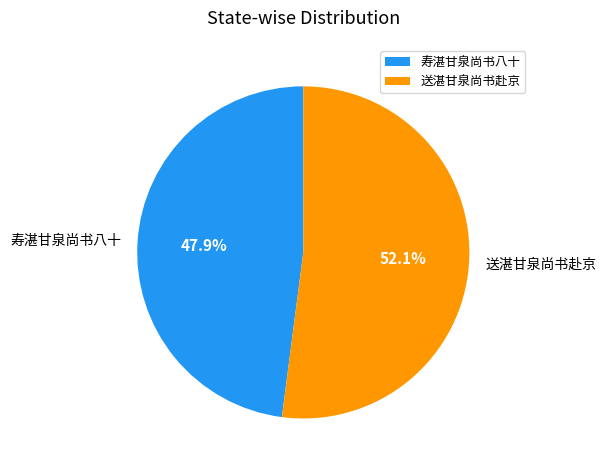

Does 送湛甘泉尚书赴京 represent more than half of the total?

Yes